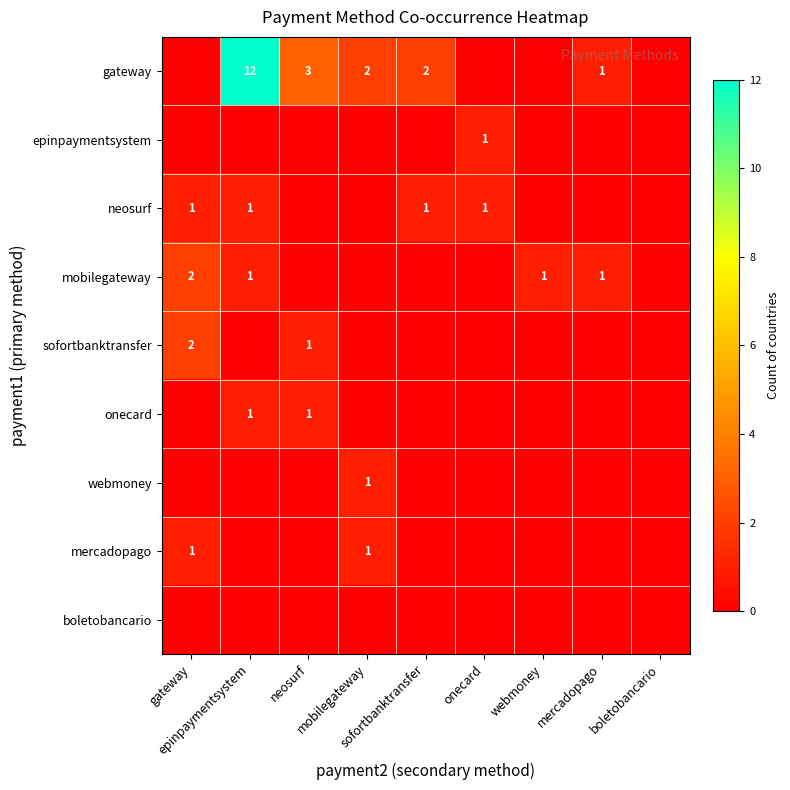

Count the number of data series in this chart.

9